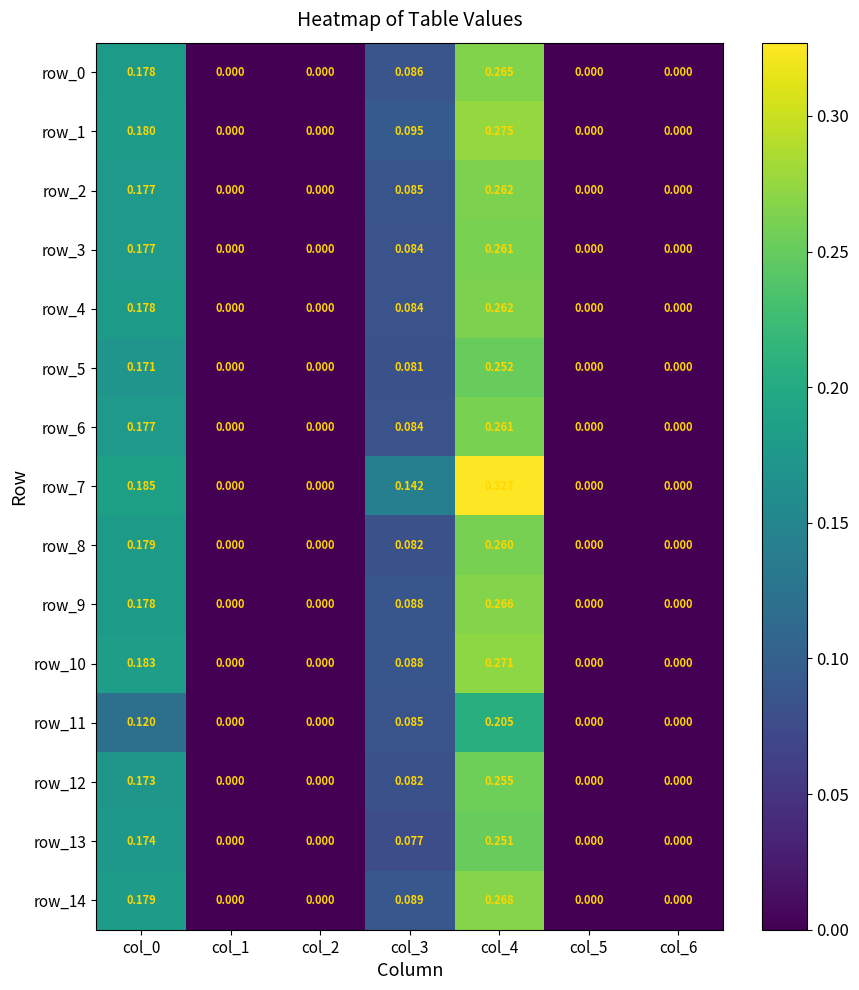

Which category has the highest value across all series?

col_4